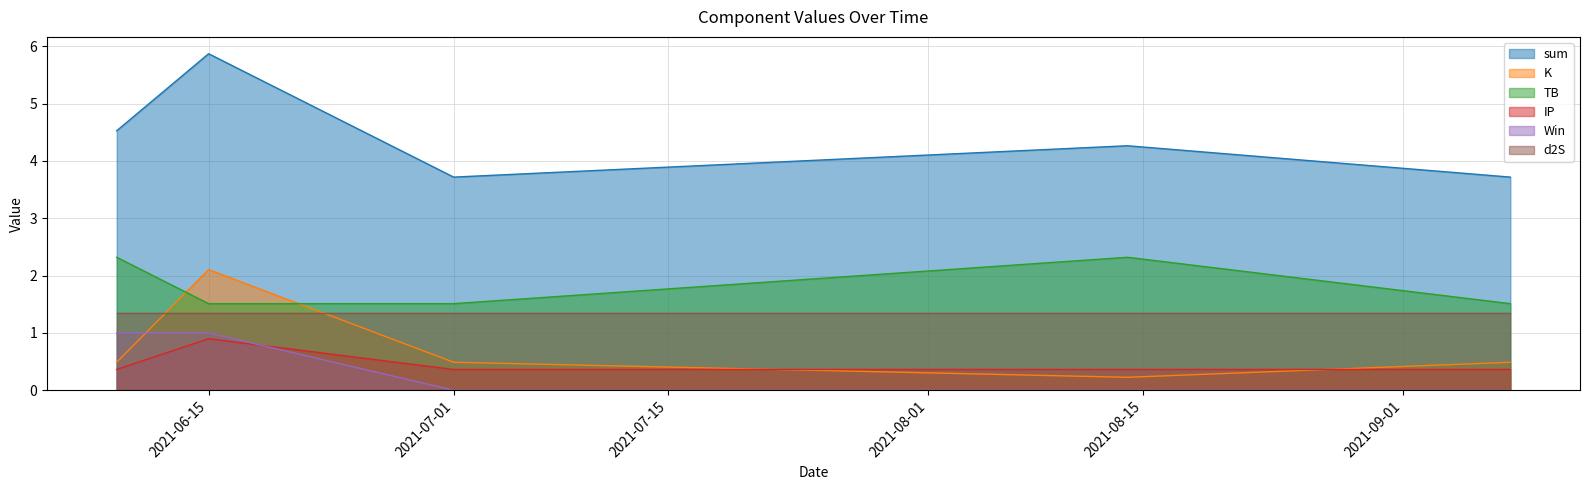

True or false: IP and d2S intersect in this chart.

False